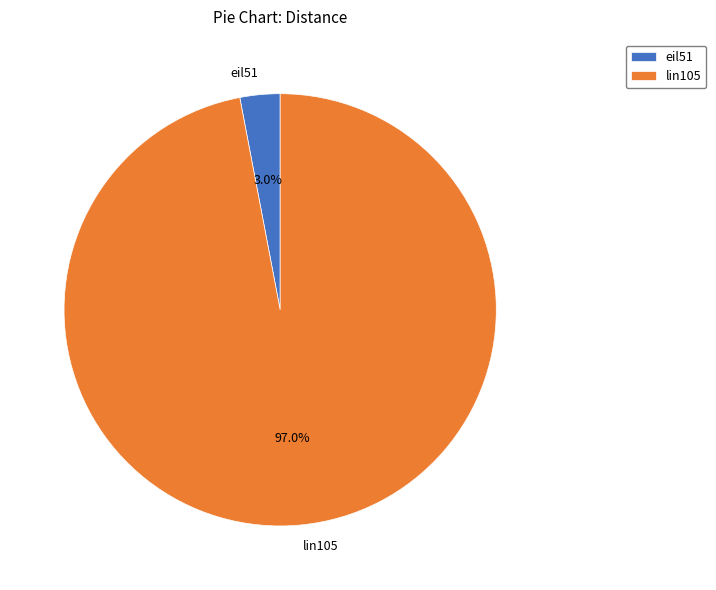

Which has a higher value, eil51 or lin105?

lin105